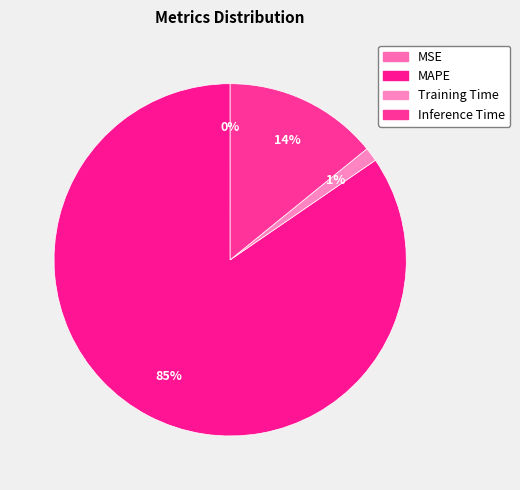

Does MAPE account for over 50% of the chart?

Yes